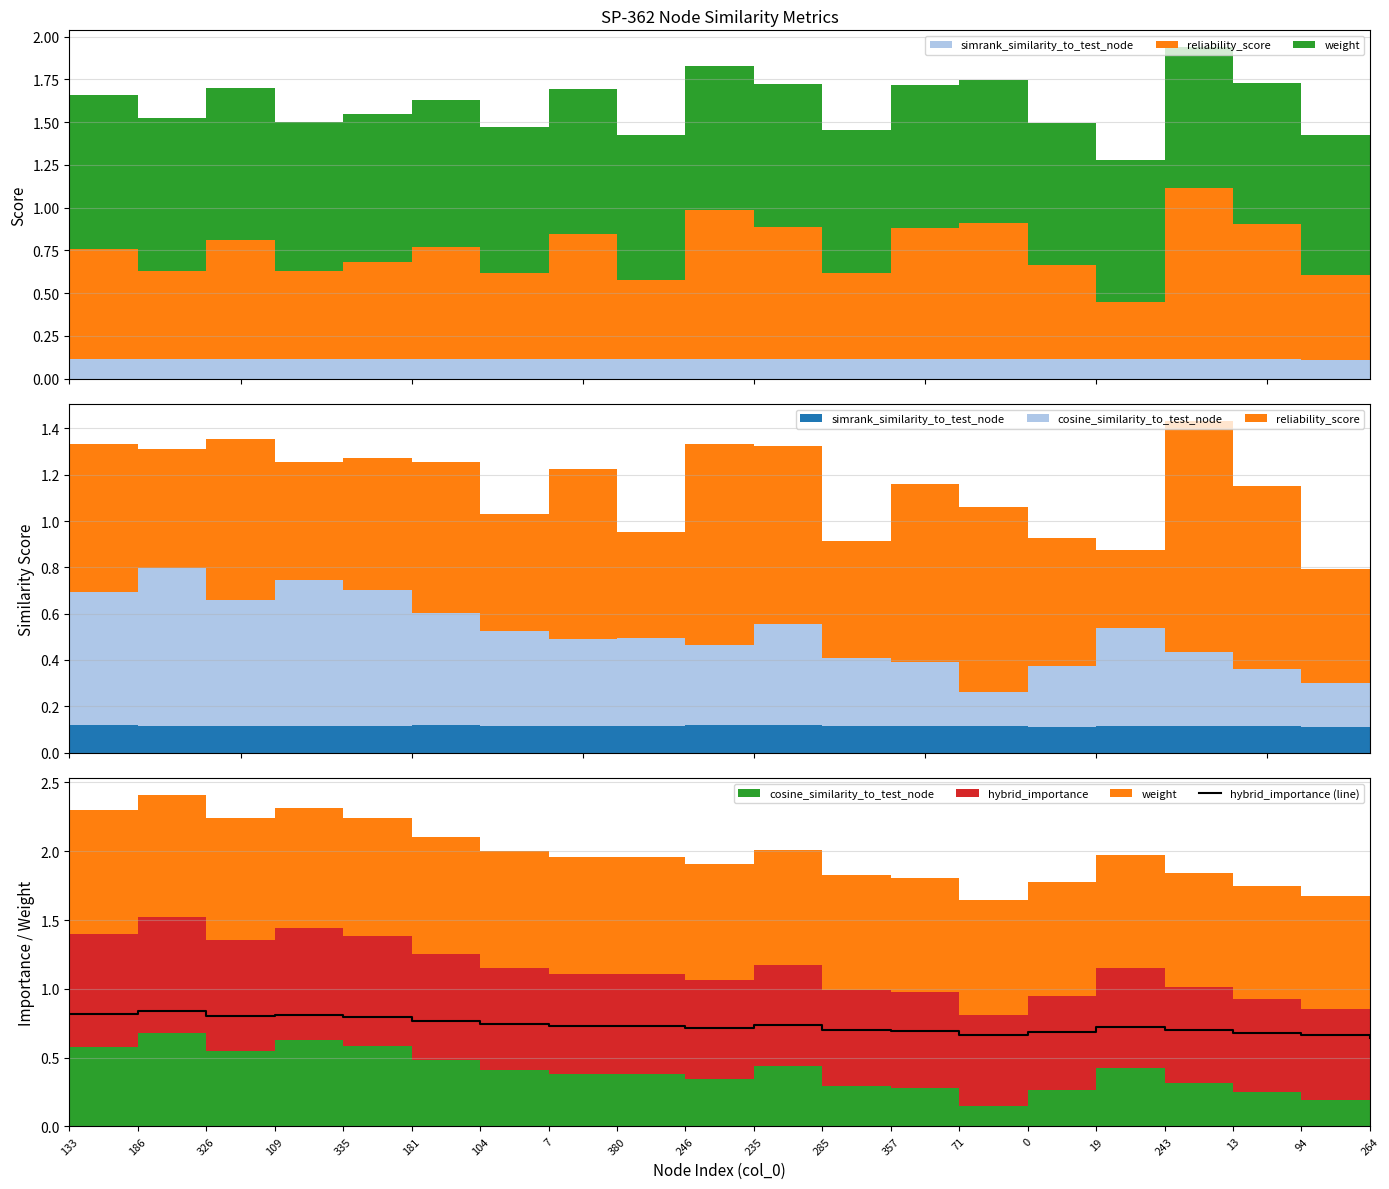

List the labels in order of value, smallest first.

264, 71, 94, 13, 0, 357, 243, 285, 246, 19, 380, 7, 235, 104, 181, 335, 326, 109, 133, 186